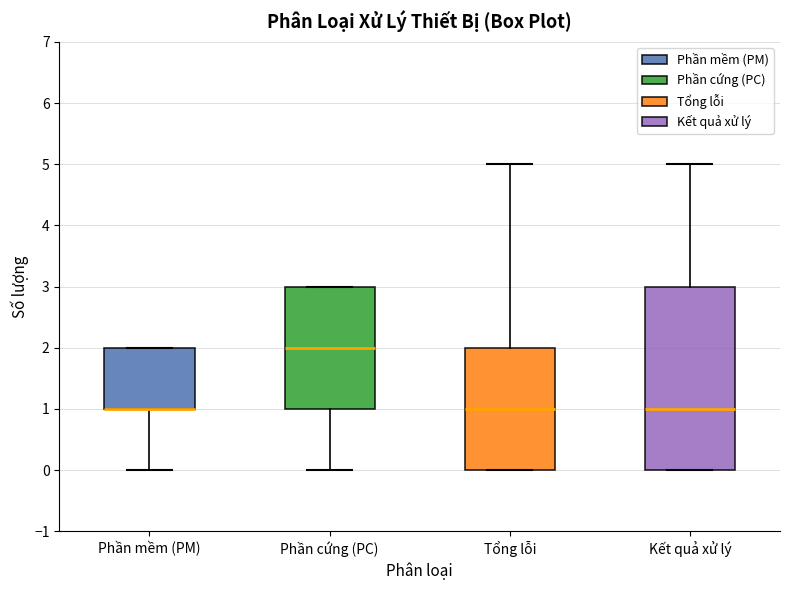

Reading left to right, read every box against the y-axis: the position of its median line, the range the box covers, and the ends of its whiskers. The values are not printed on the chart, so give them approximately, as read against the axis.

Phần mềm (PM): median 1 (drawn on the box's lower edge), box 1 to 2, whiskers 0 to 2
Phần cứng (PC): median 2, box 1 to 3, whiskers 0 to 3
Tổng lỗi: median 1, box 0 to 2, whiskers 0 to 5
Kết quả xử lý: median 1, box 0 to 3, whiskers 0 to 5